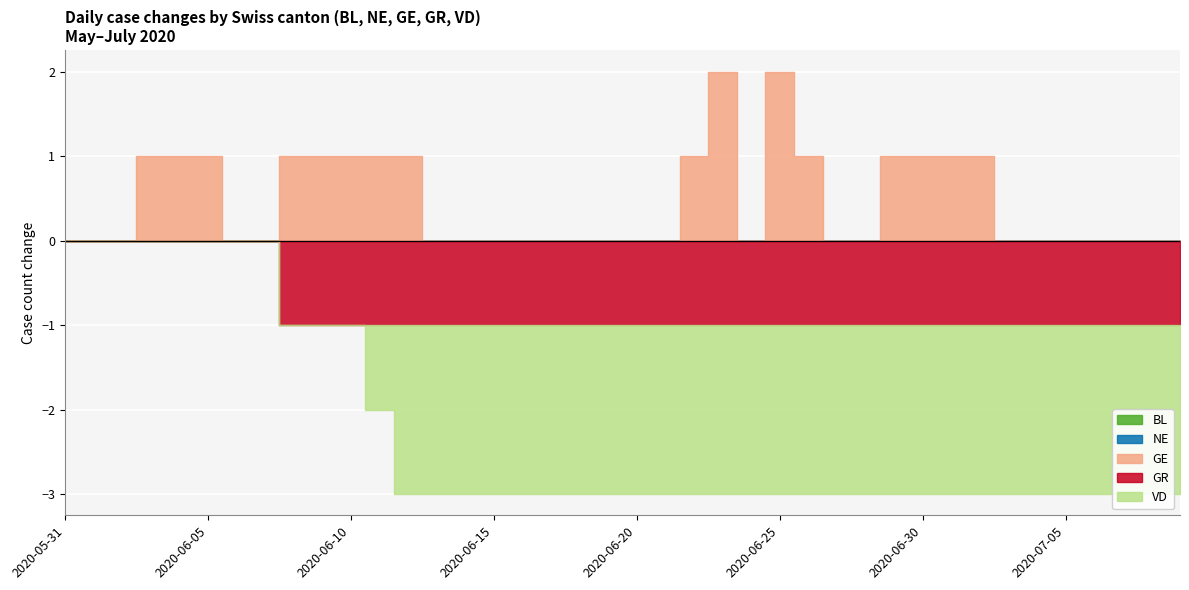

The GR series shows -1 at 2020-06-30. True or false?

True